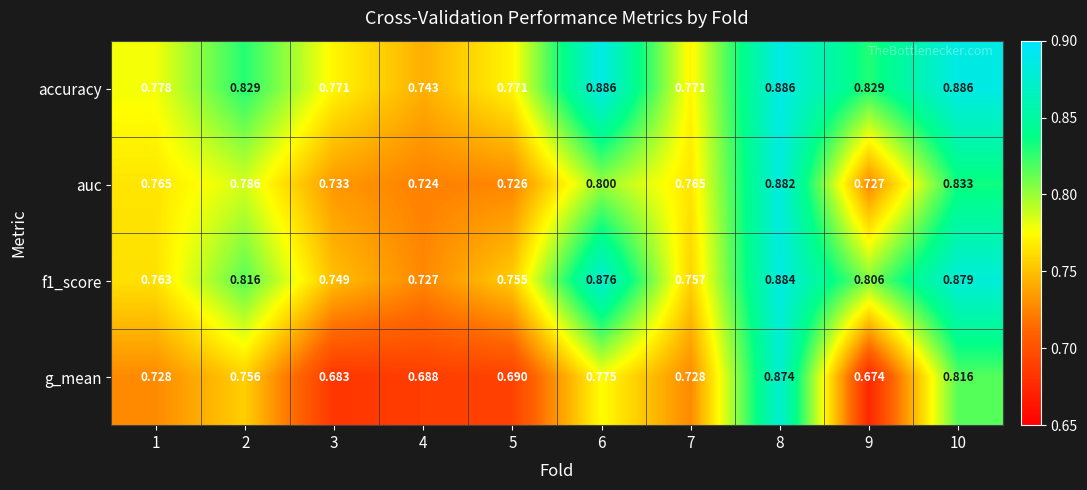

List the series in order of their peak value, highest first.

accuracy, f1_score, auc, g_mean